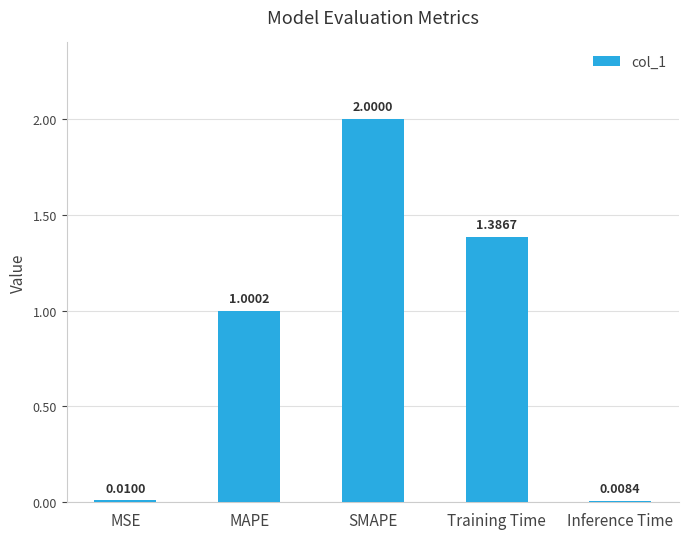

Which category has the lowest value across all series?

Inference Time